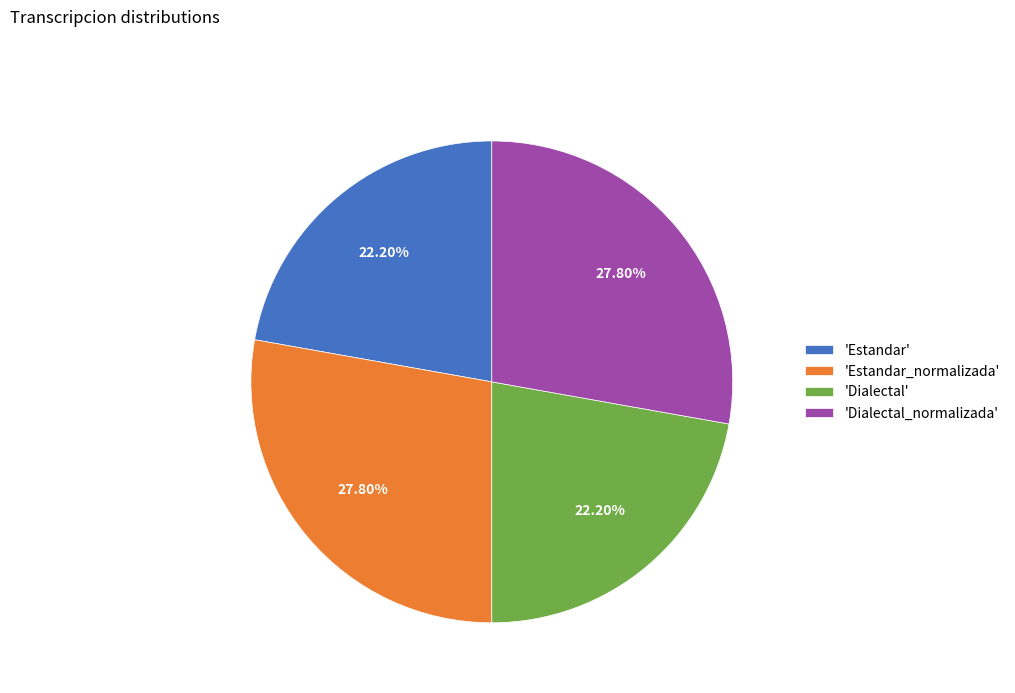

Does 'Estandar' account for over 50% of the chart?

No